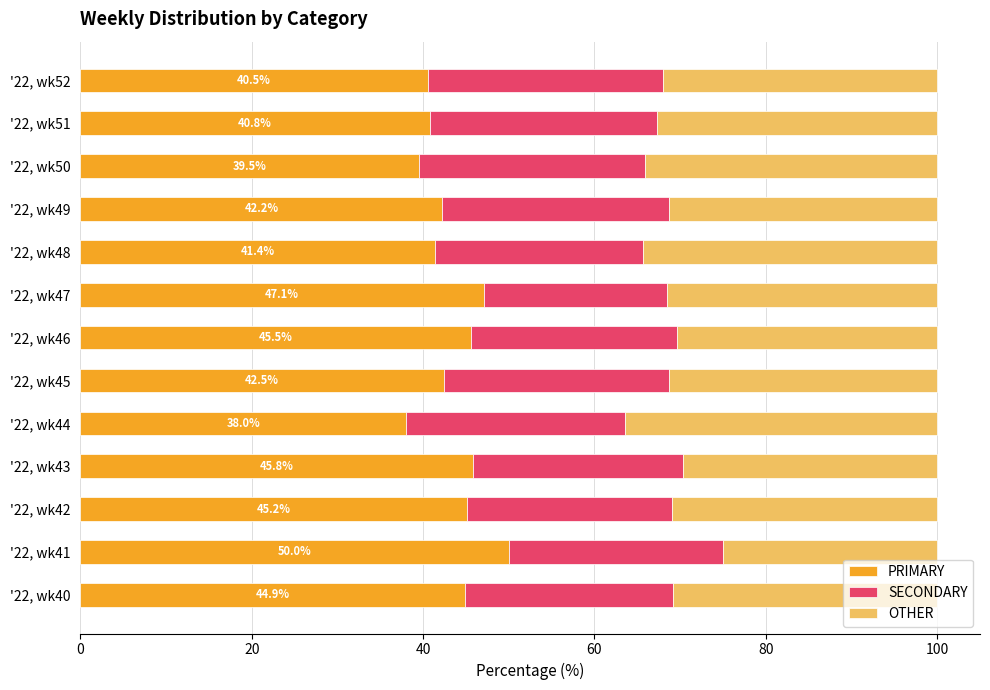

What is the total value across all series at '22, wk47?

100.0